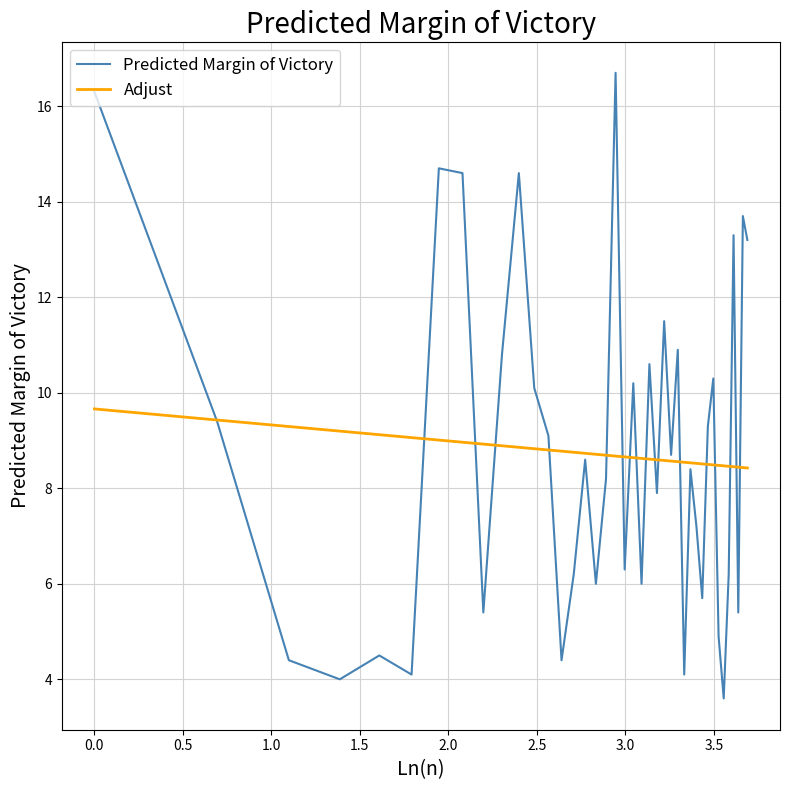

What is the sum of all Predicted Margin of Victory values?

349.5